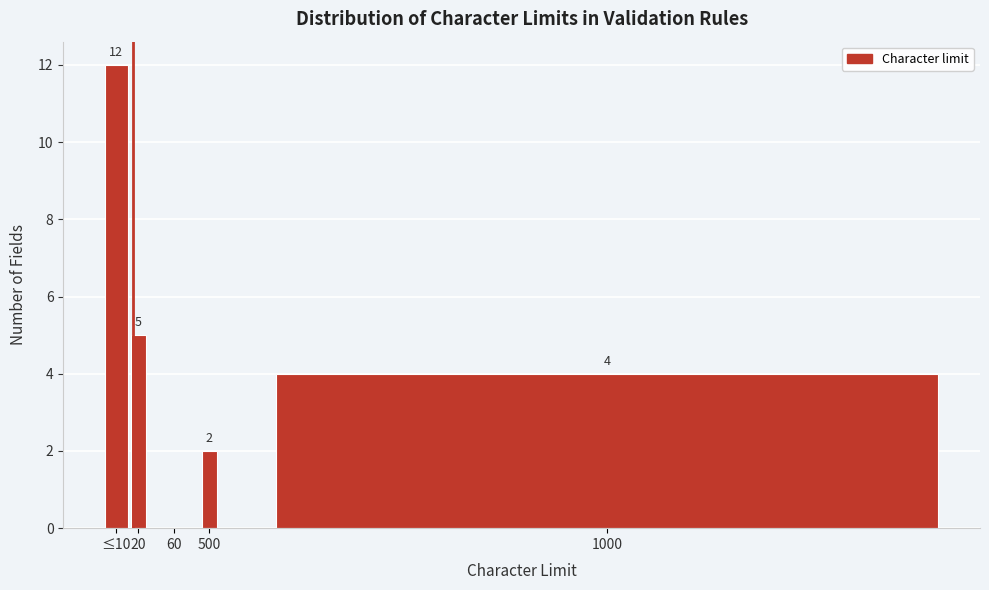

Reading left to right, what are all the values shown in this chart?

≤10=12	20=5	60=0	500=2	1000=4